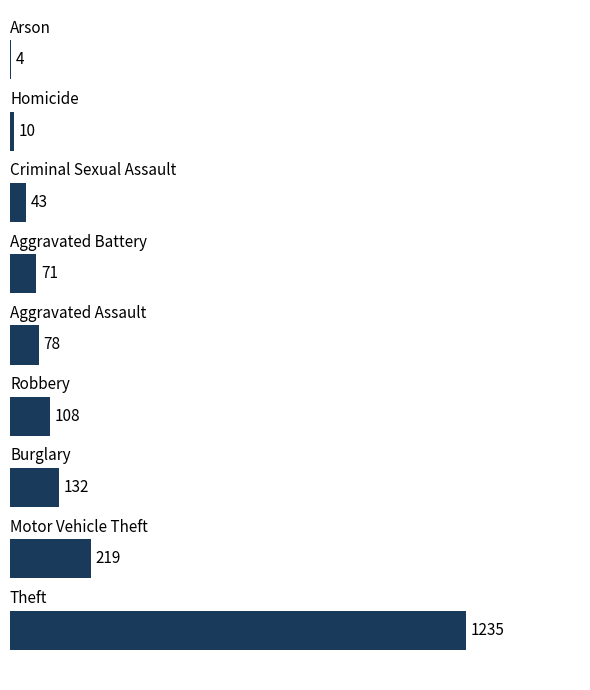

What is the sum of all values?

1900